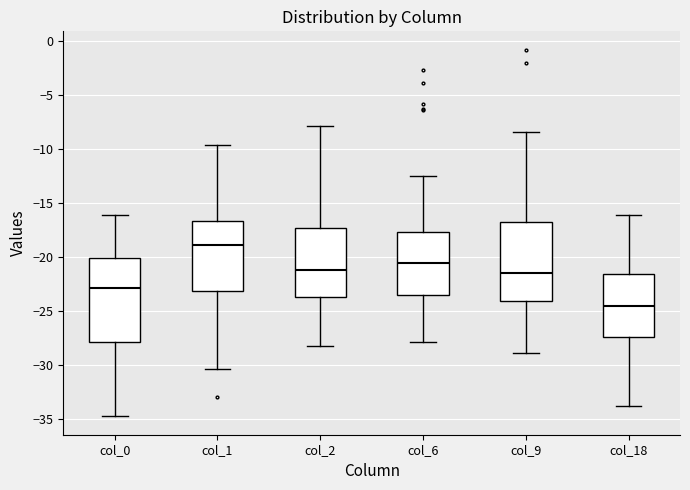

Where does the median line of the box for col_1 sit on the y-axis? The values are not printed on the chart, so give them approximately, as read against the axis.

-19.0